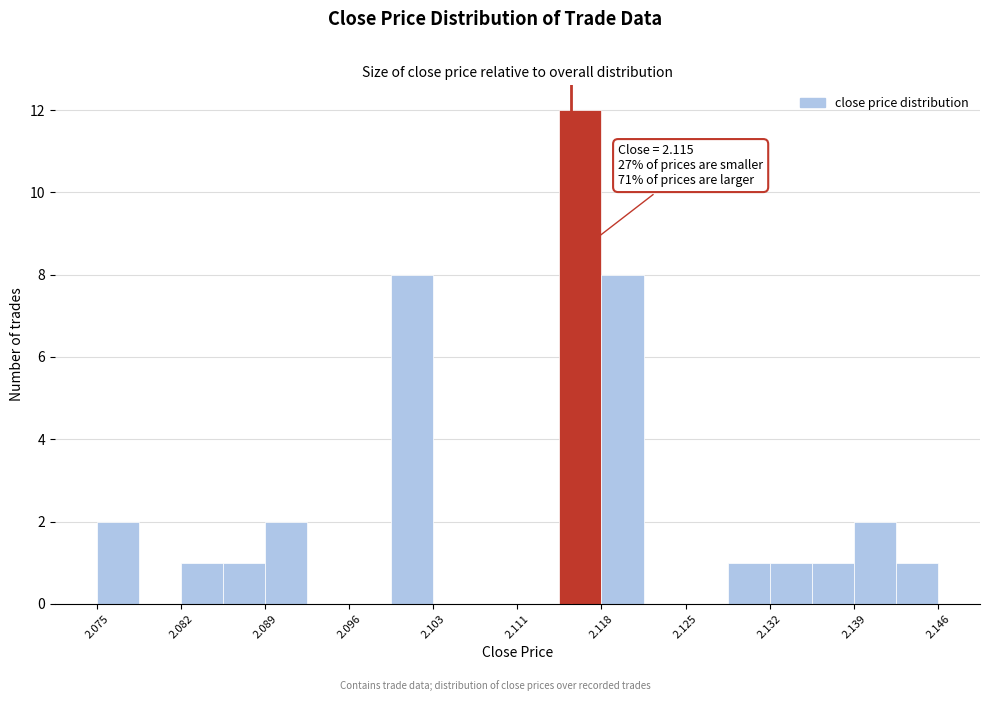

Read against the x-axis, roughly where is the centre of the tallest bar?

2.116